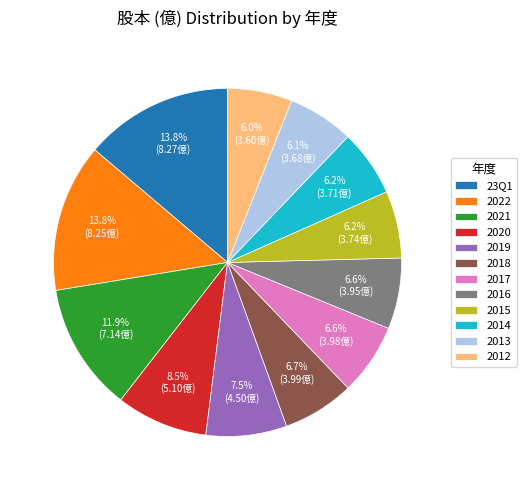

What percentage is NOT represented by 2014?

93.8%